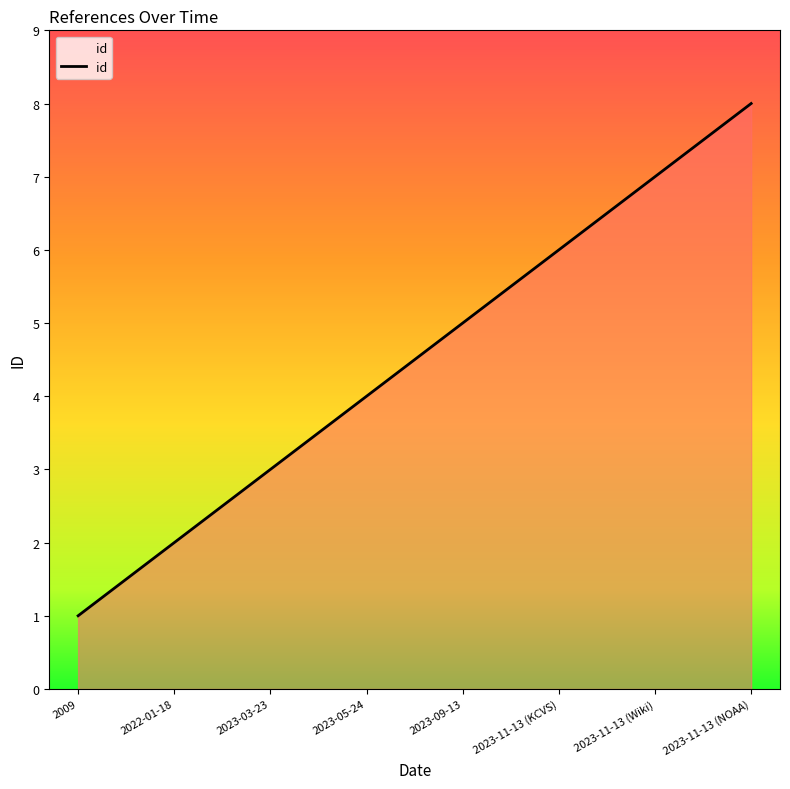

Count the number of categories in the chart.

8